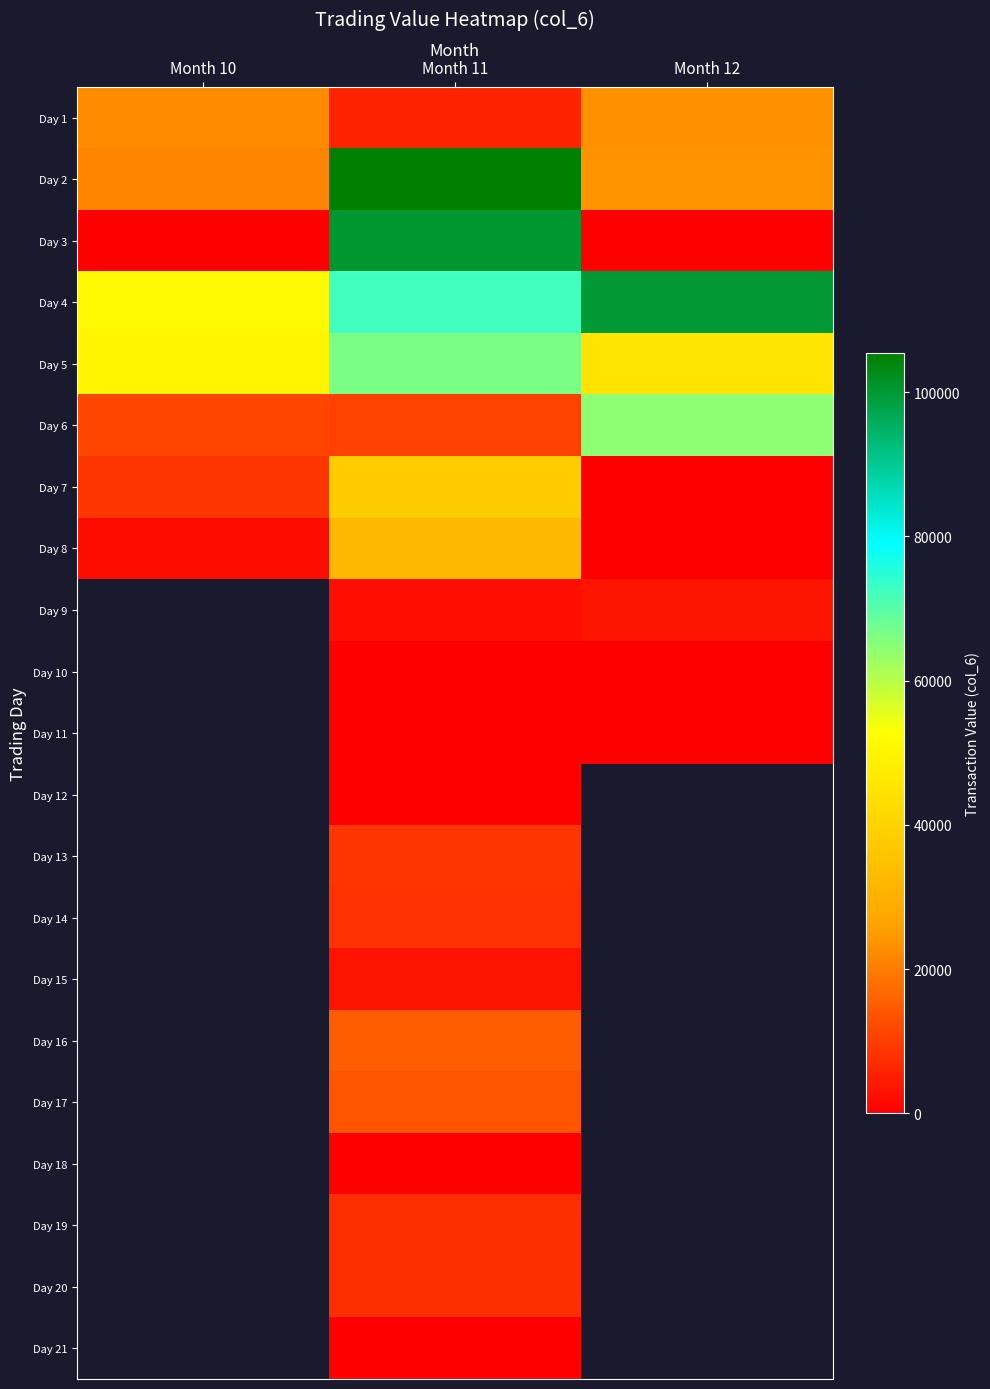

What is the difference between the Day 2 values at Month 11 and Month 12?

81620.0